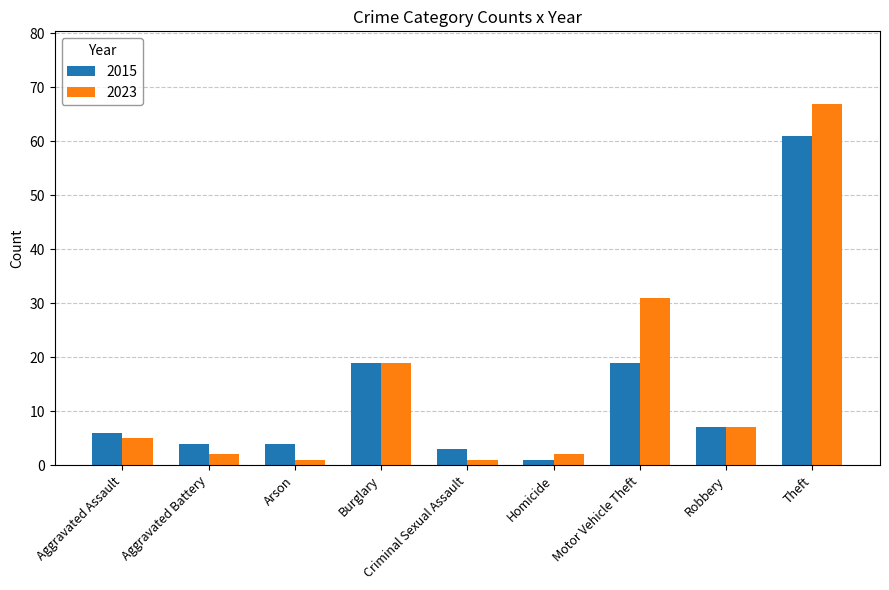

At which category does the chart reach its peak across all series?

Theft